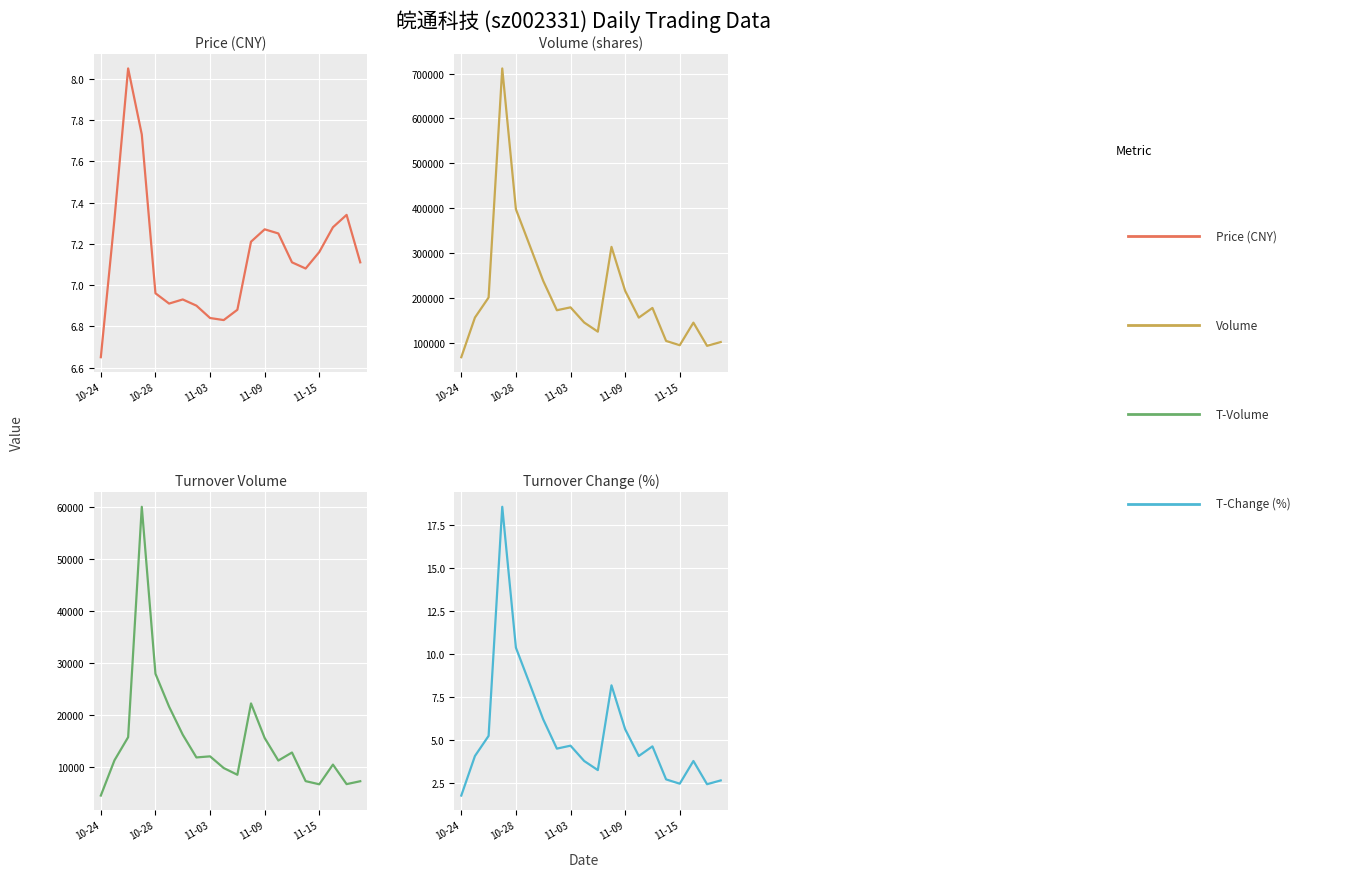

True or false: t_change and volume cross at least once.

False